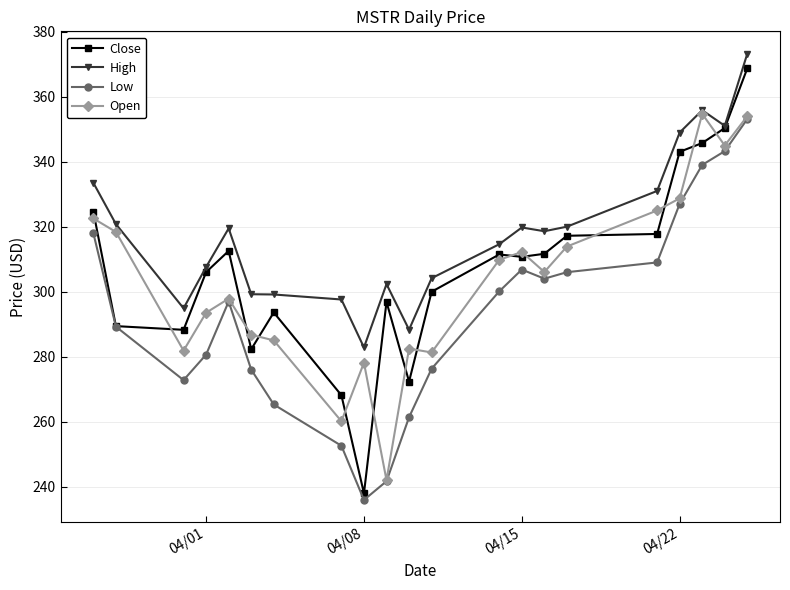

What is the maximum value for High?

373.2